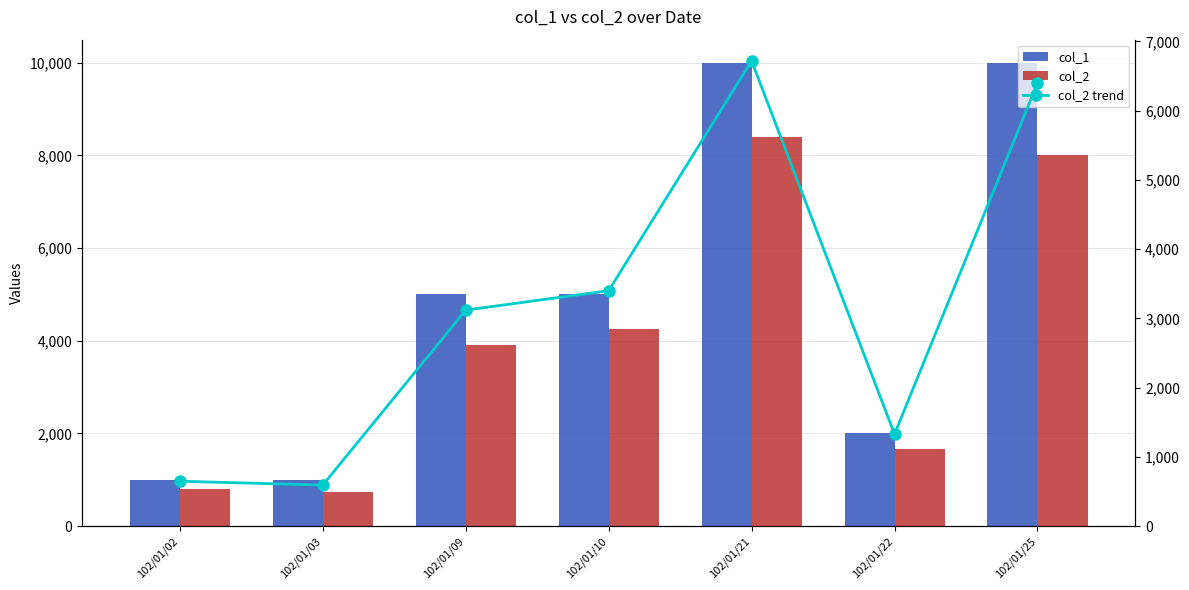

What is the total value across all series at 102/01/02?

2458